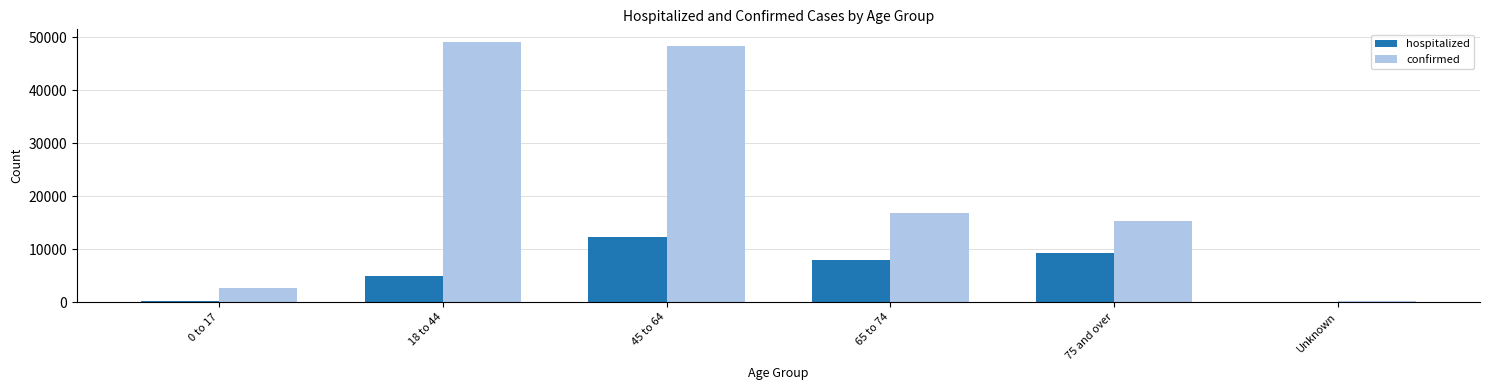

How many categories are shown in the chart?

6